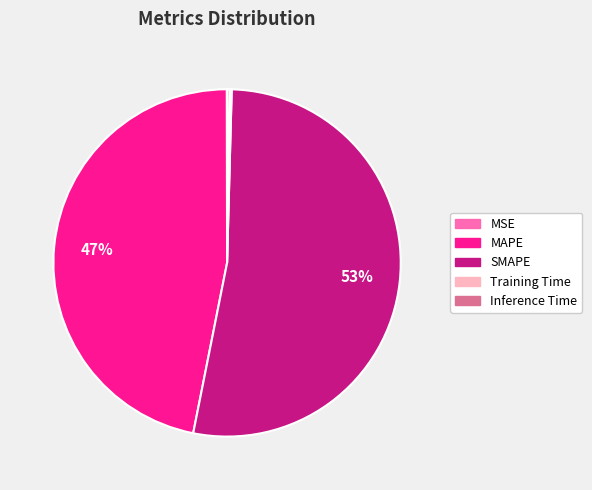

To the nearest percent, what is the average slice percentage?

20%